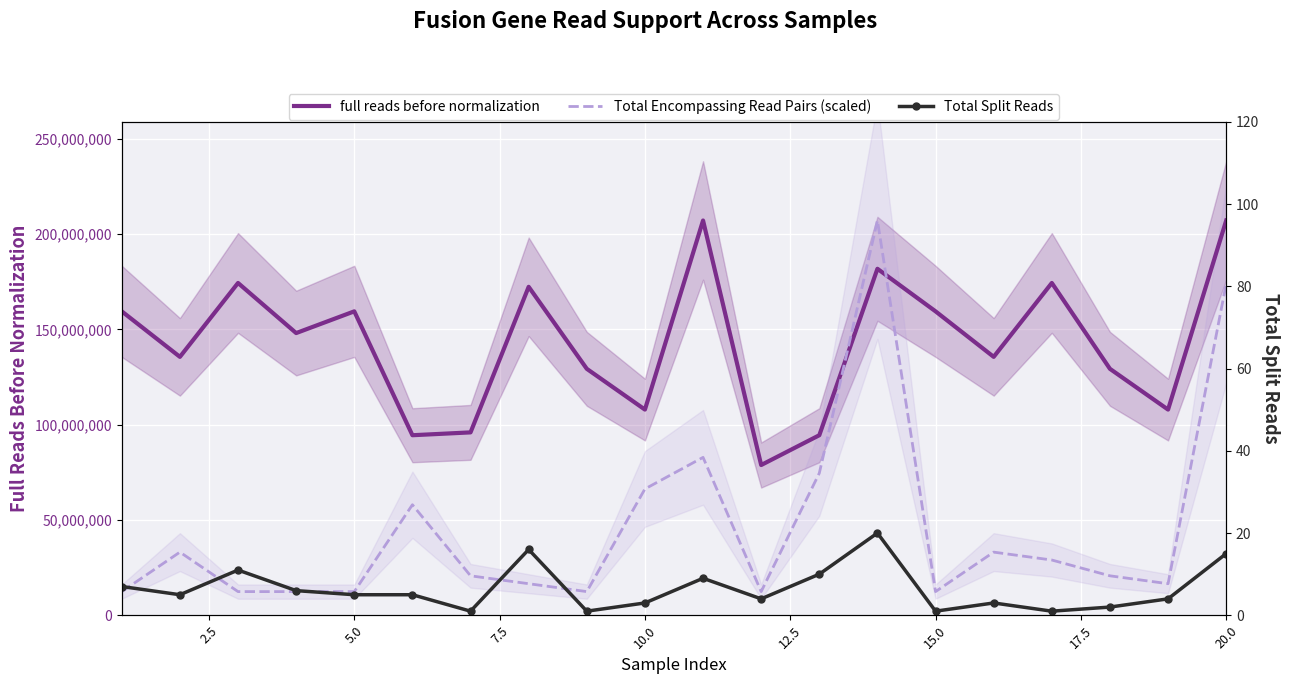

True or false: full reads before normalization has a value of 30771396.3 at 12.5.

False